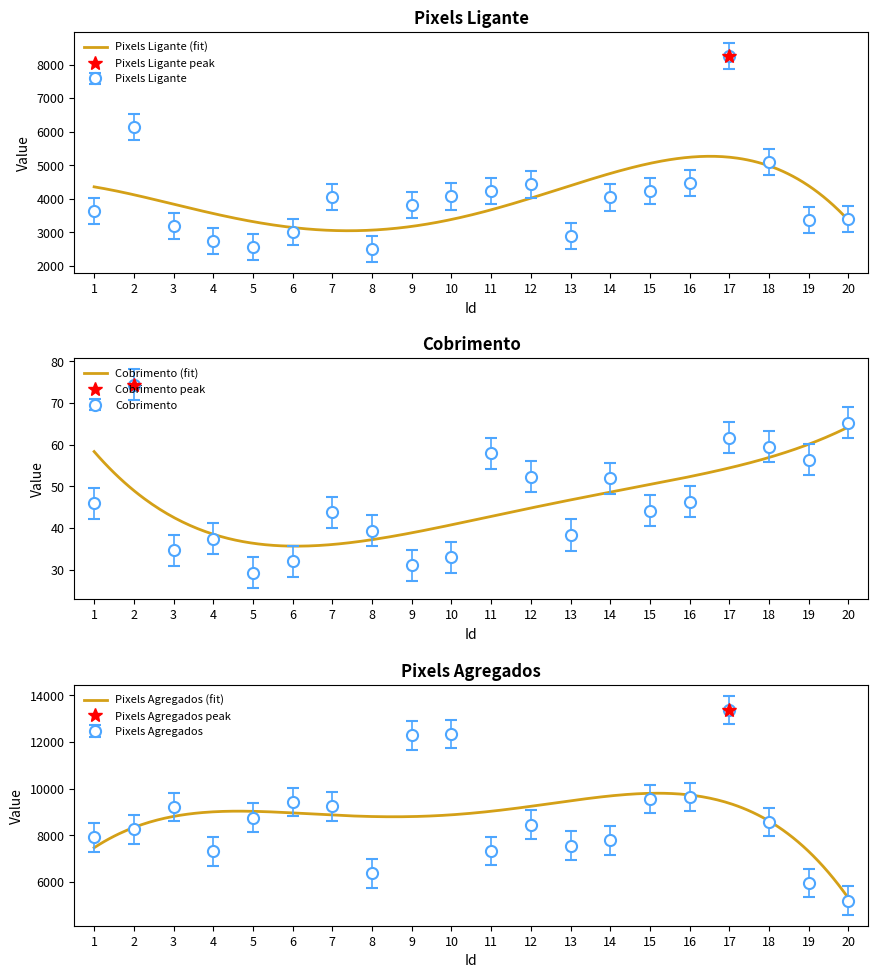

True or false: Pixels Agregados and Pixels Ligante intersect in this chart.

False